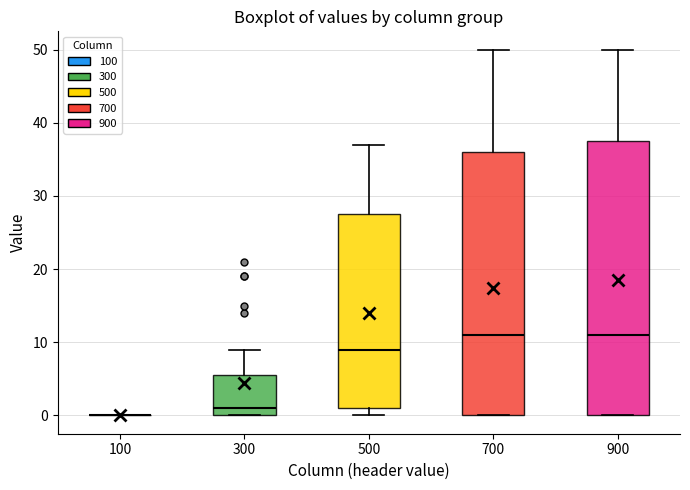

Reading left to right, read every box against the y-axis: the position of its median line, the range the box covers, and the ends of its whiskers. The values are not printed on the chart, so give them approximately, as read against the axis.

100: box collapsed to a line at 0, whiskers 0 to 0
300: median 1, box 0 to 6, whiskers 0 to 9
500: median 9, box 1 to 28, whiskers 0 to 37
700: median 11, box 0 to 36, whiskers 0 to 50
900: median 11, box 0 to 38, whiskers 0 to 50